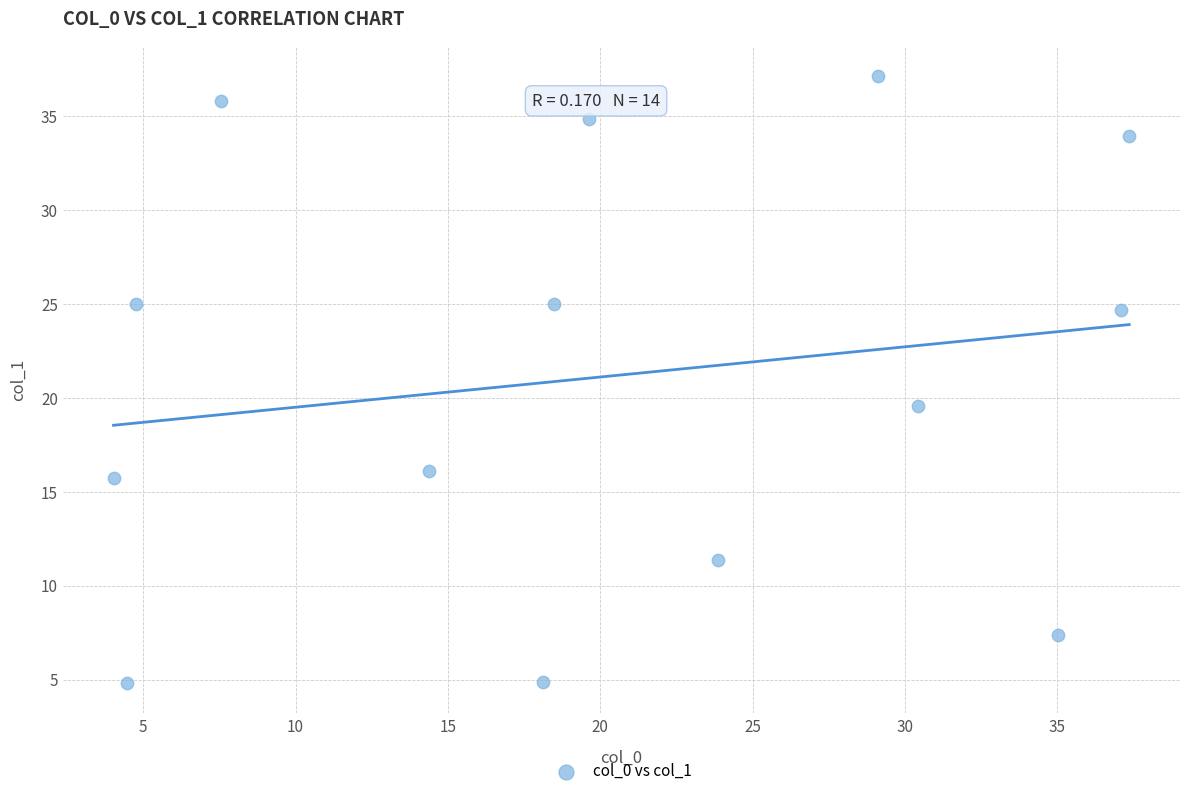

What Y value in the scatter plot is closest to 20?

19.6